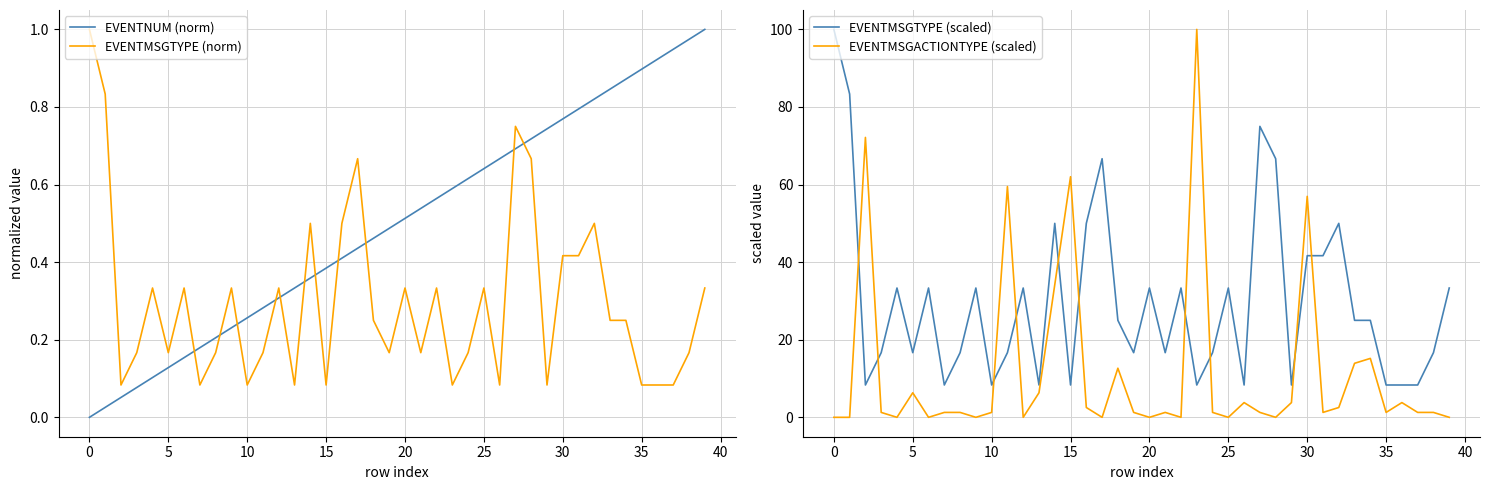

True or false: EVENTMSGACTIONTYPE (scaled) has a value of 1.5 at 5.

False